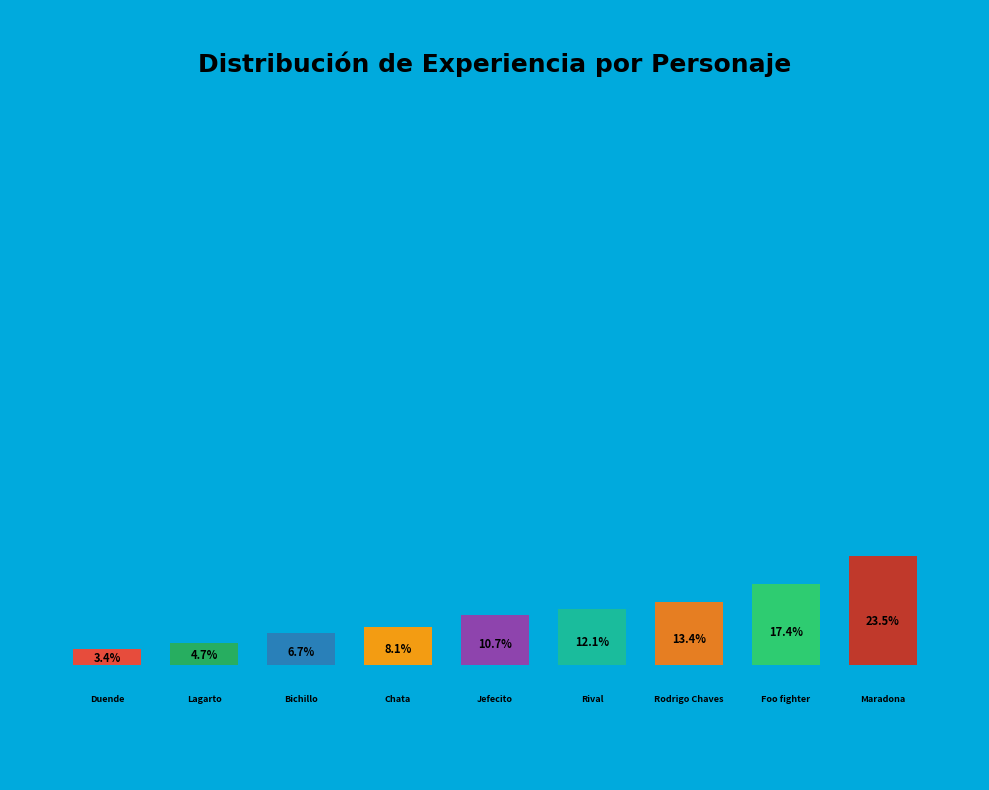

To the nearest percent, what is the difference between the Bichillo and Chata slice percentages?

1%